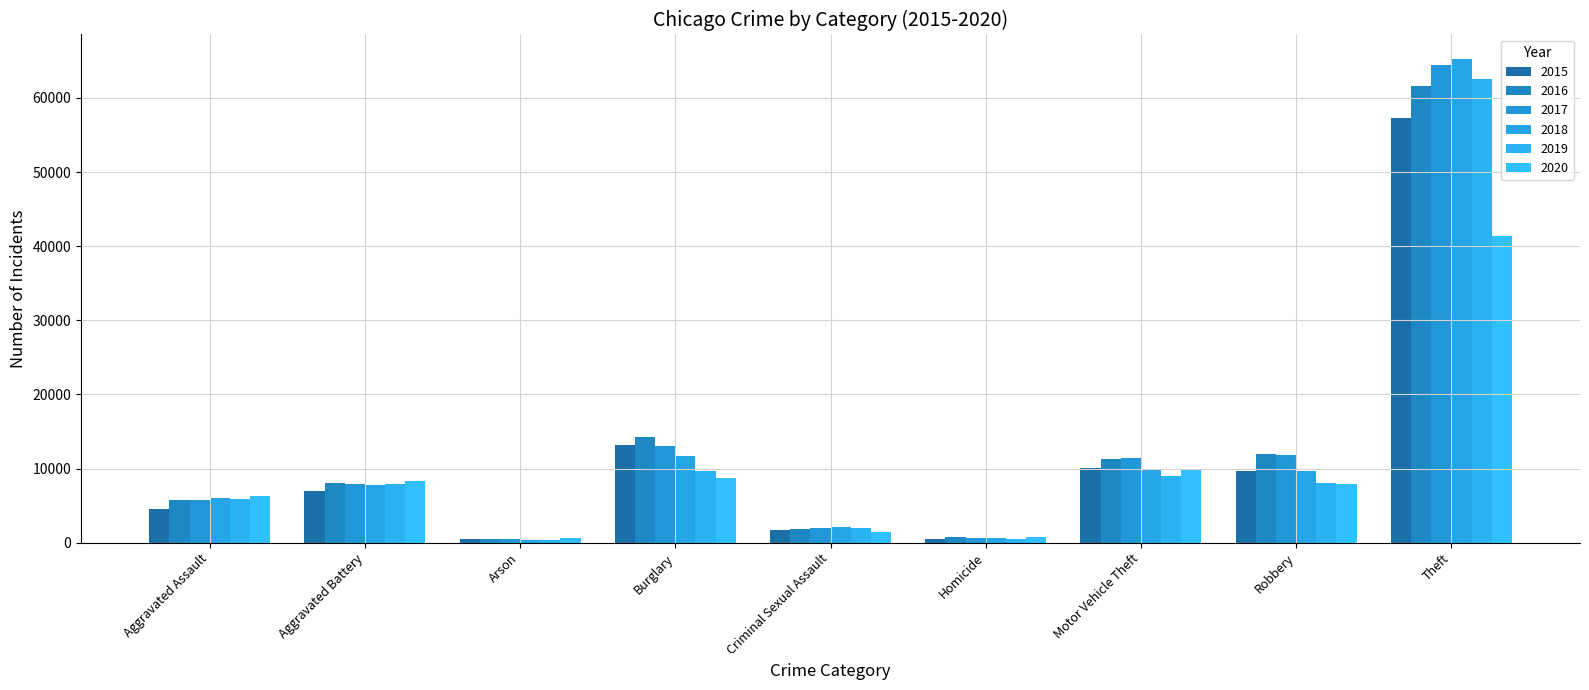

What is the sum of all 2019 values?

105602